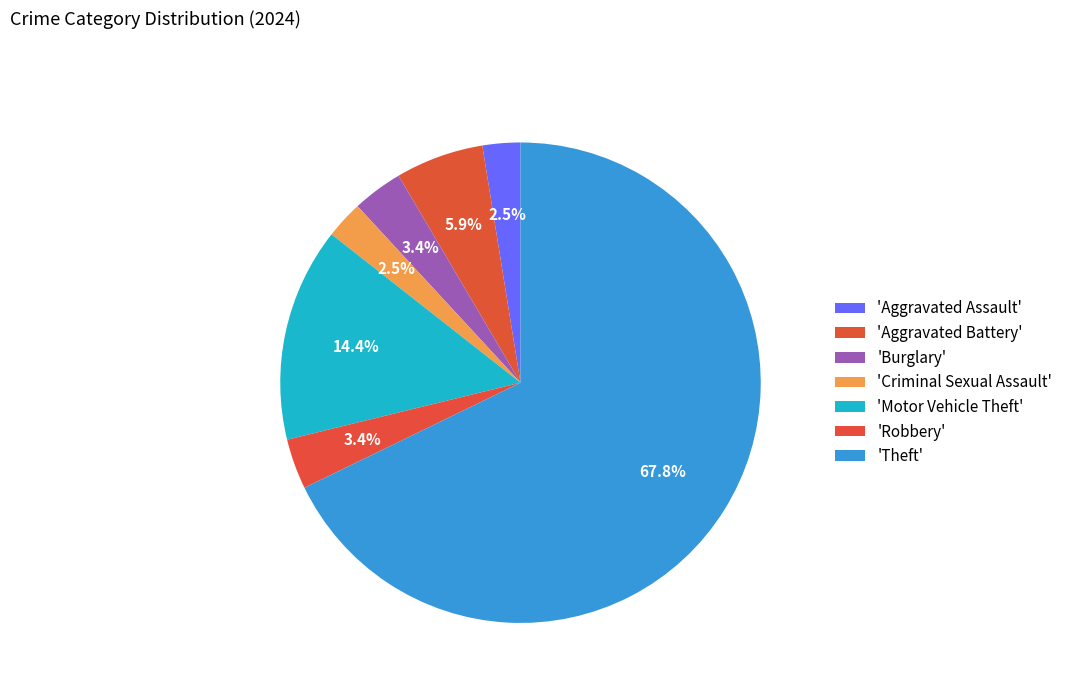

How many slices are in this pie chart?

7